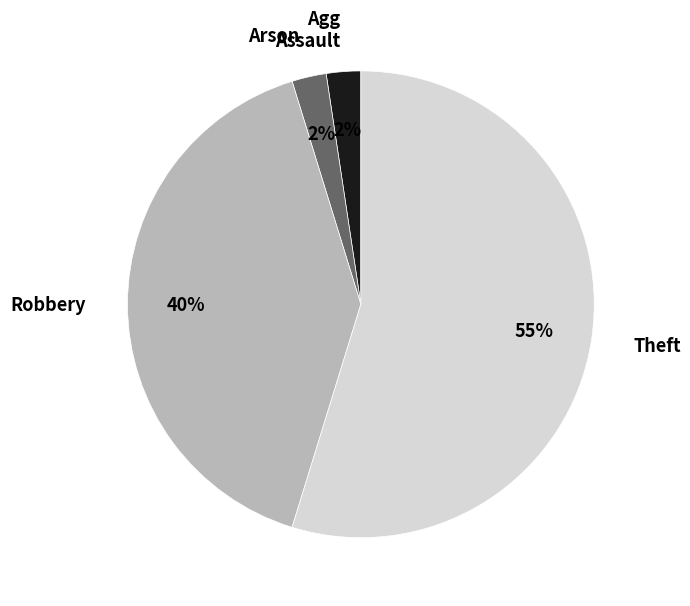

What is the ratio of the value at Theft to the value at Robbery?

1.4